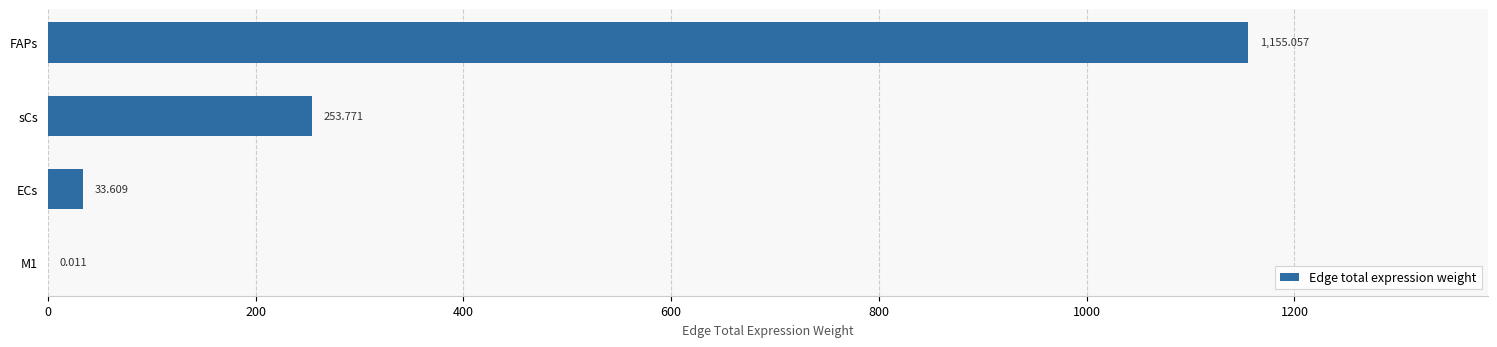

Which has a higher value, M1 or FAPs?

FAPs